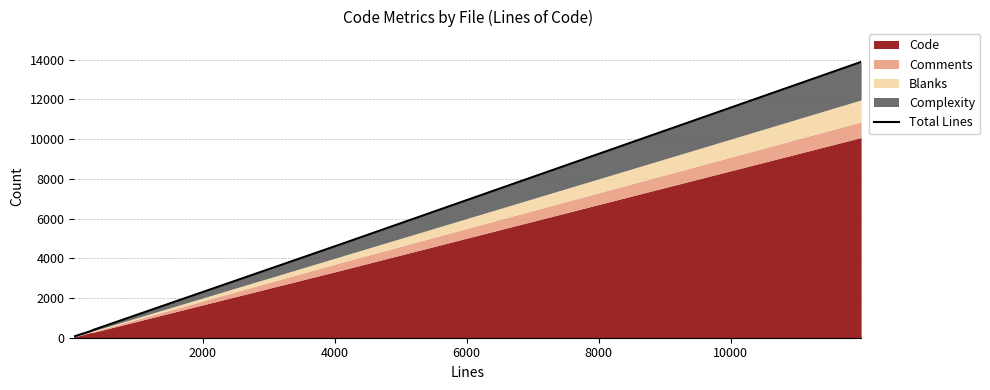

What is the sum of all values?

19475